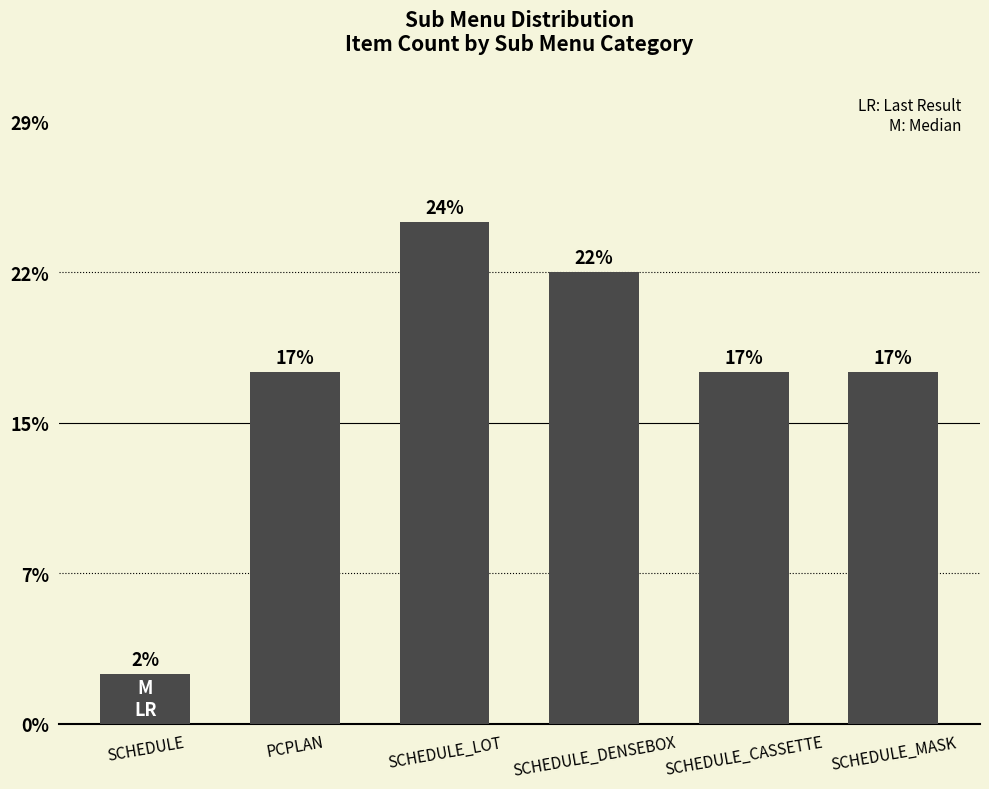

Are the bars horizontal?

No